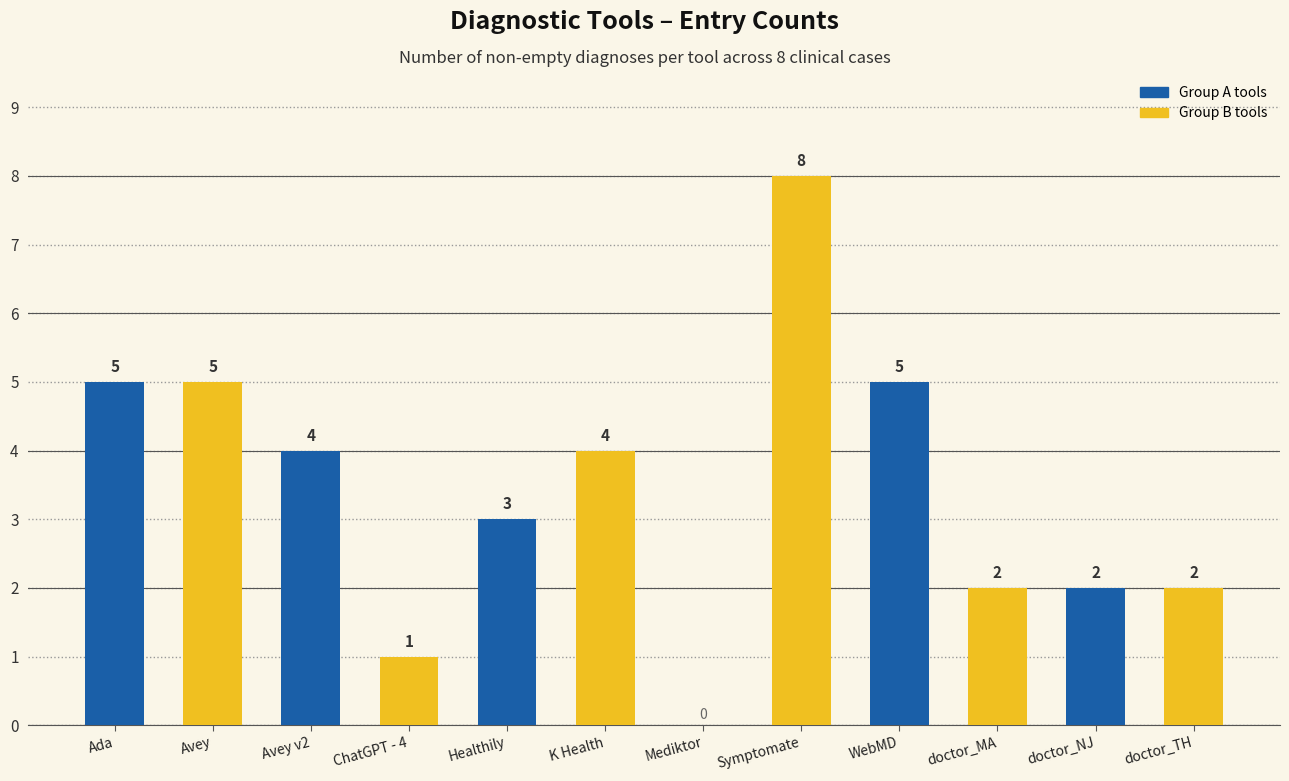

What is the maximum value shown in the chart?

8